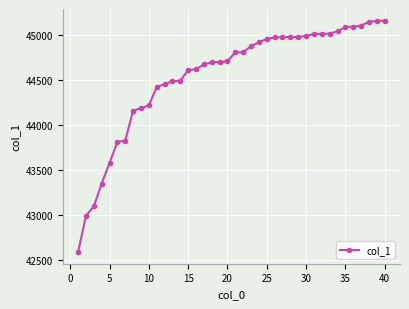

What is the maximum value shown in the chart?

45157